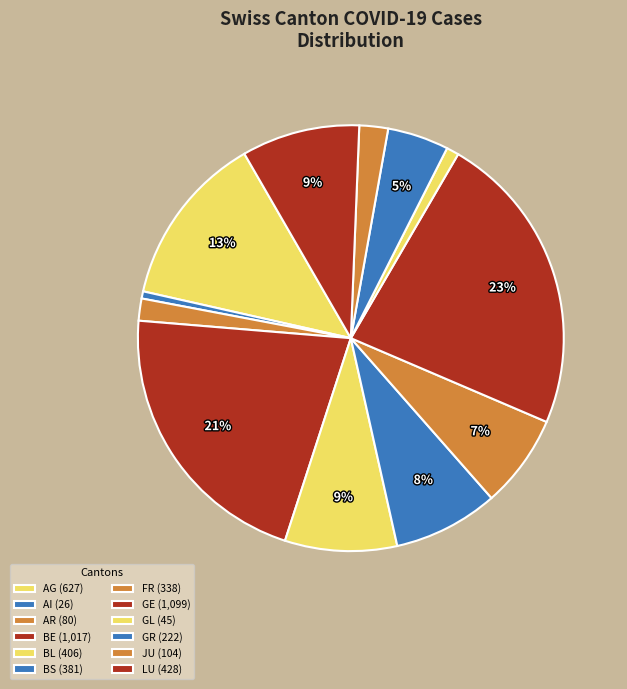

Rank the categories by value from highest to lowest.

GE, BE, AG, LU, BL, BS, FR, GR, JU, AR, GL, AI